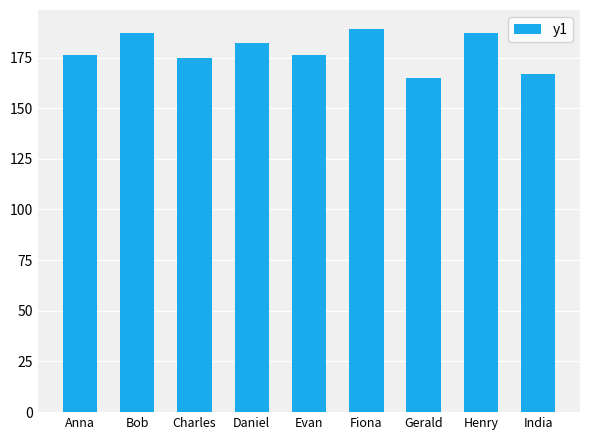

Reading left to right, what are all the values shown in this chart?

Anna=176	Bob=187	Charles=175	Daniel=182	Evan=176	Fiona=189	Gerald=165	Henry=187	India=167